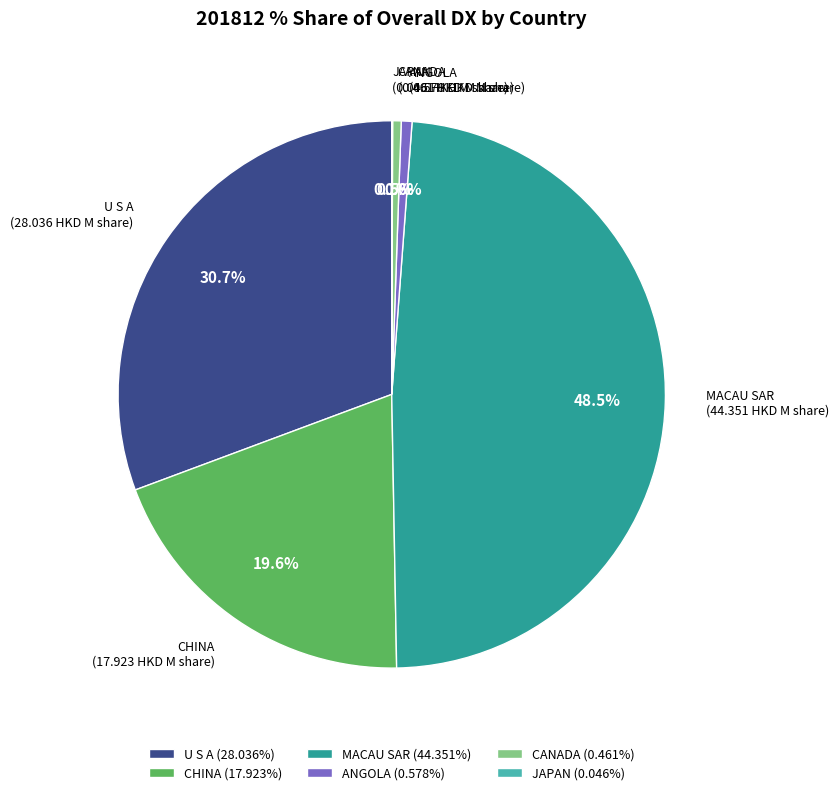

Does any single category account for the majority?

No